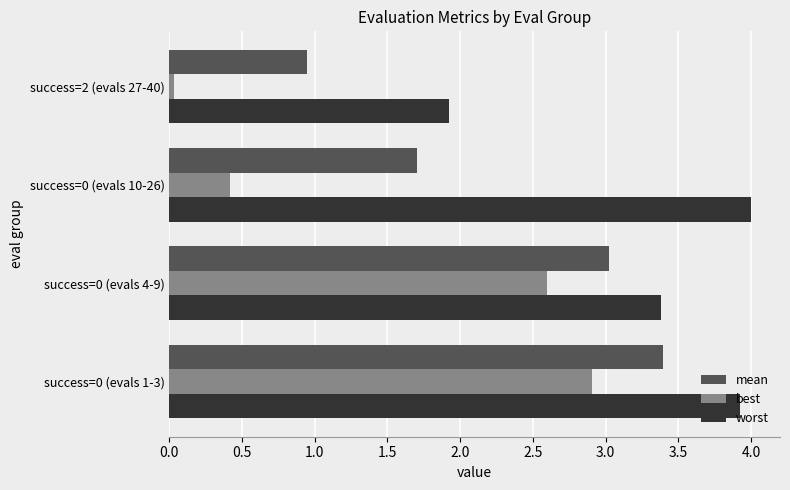

At which label is worst closest to 2?

success=2 (evals 27-40)